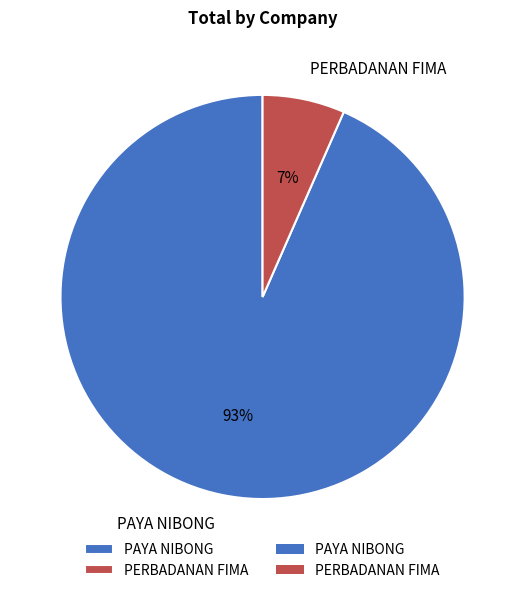

Which slice is the smallest?

PERBADANAN FIMA